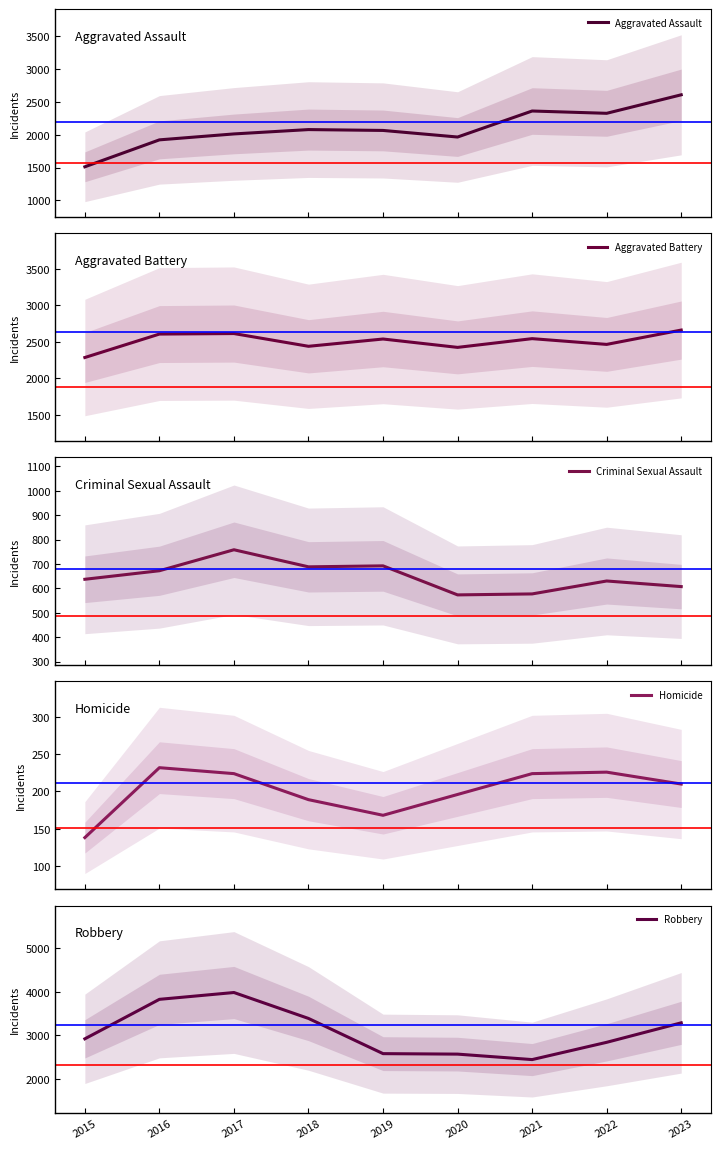

What is the minimum value shown in the chart?

138